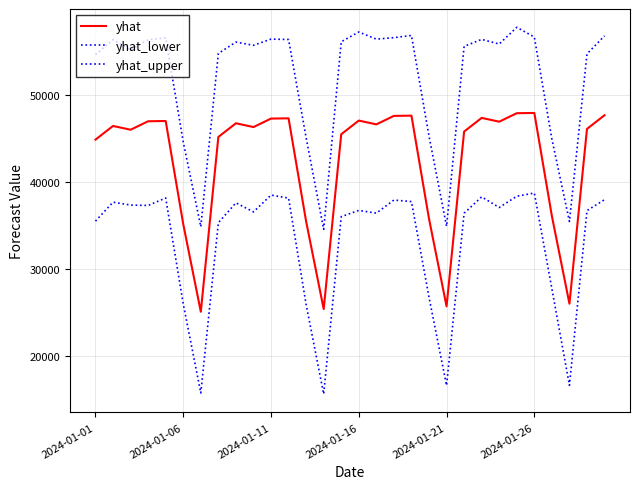

How many lines are shown in the chart?

3